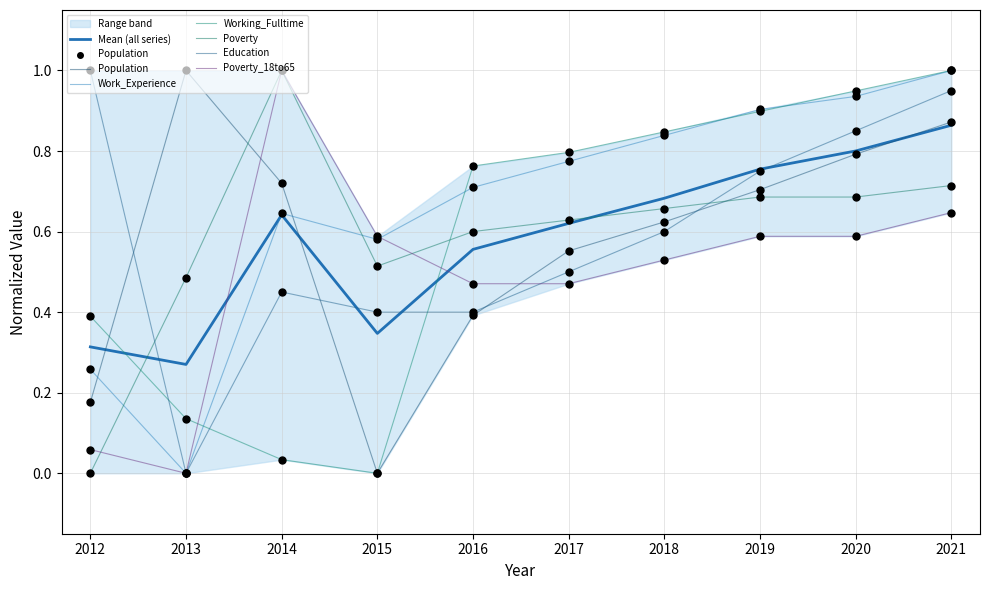

At which category is the sum across all series the highest?

2021